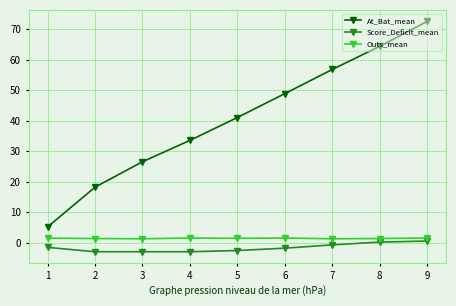

Is it true that Outs_mean equals 1.3 at 8?

True